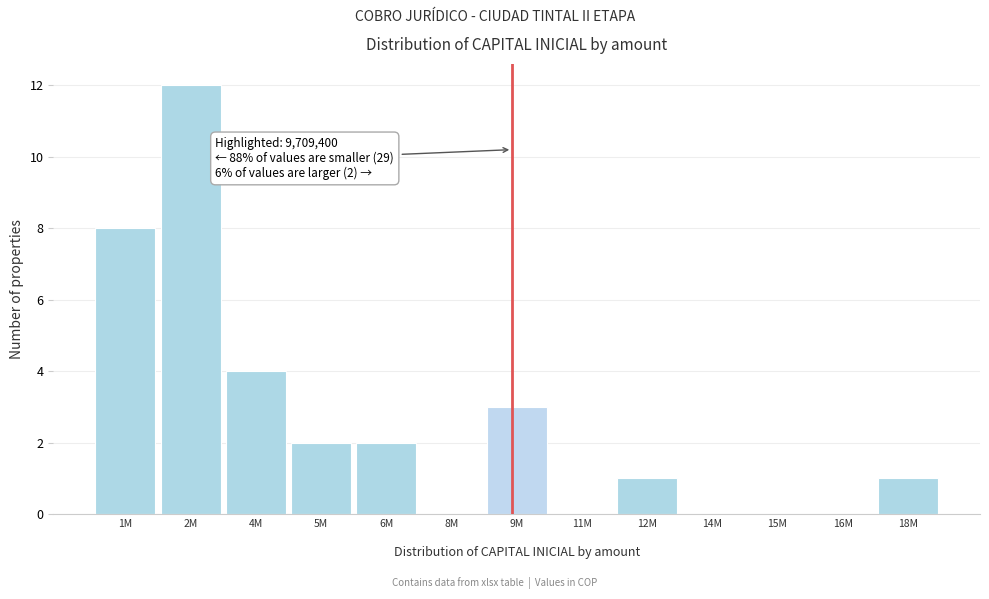

What is the greatest value displayed?

12